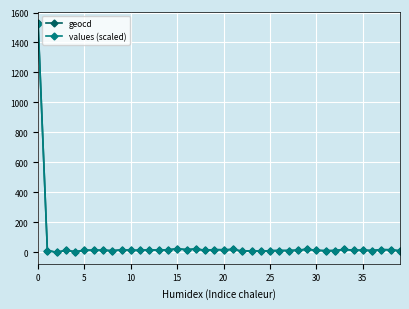

What is the maximum value for geocd?

1530.0